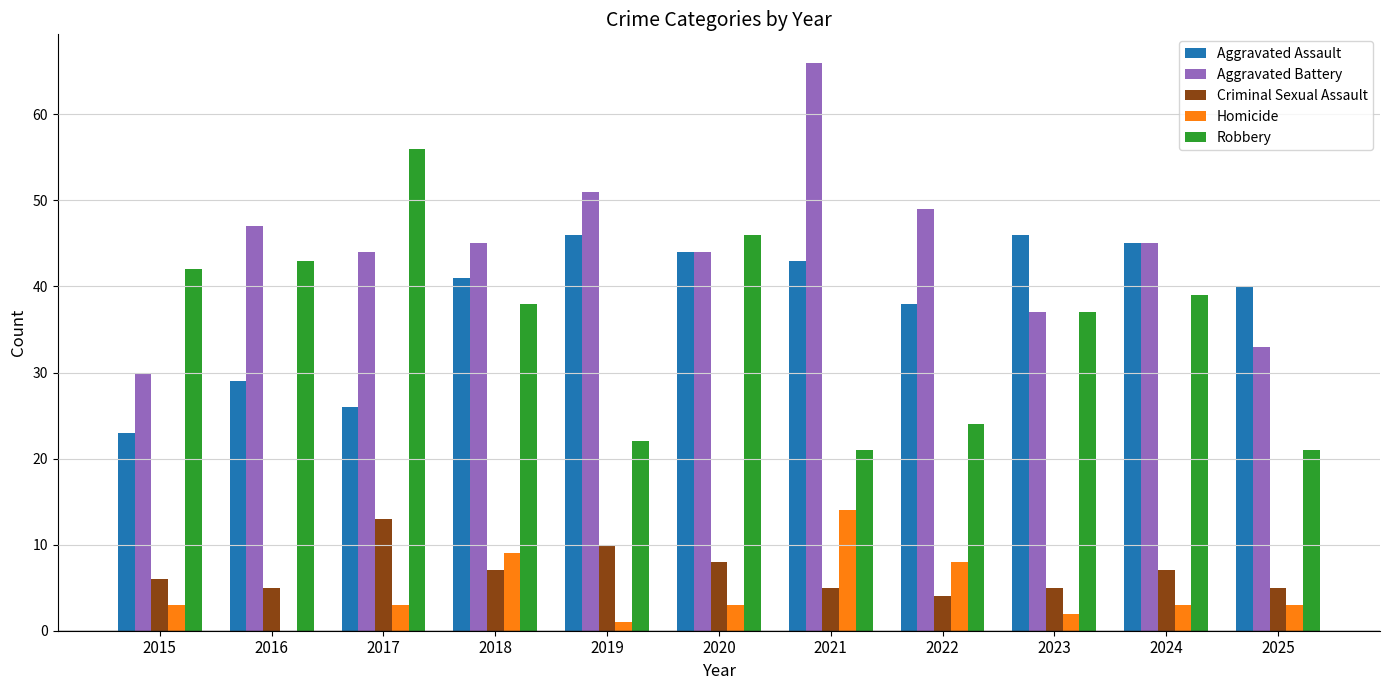

True or false: Aggravated Battery has a value of 62 at 2024.

False